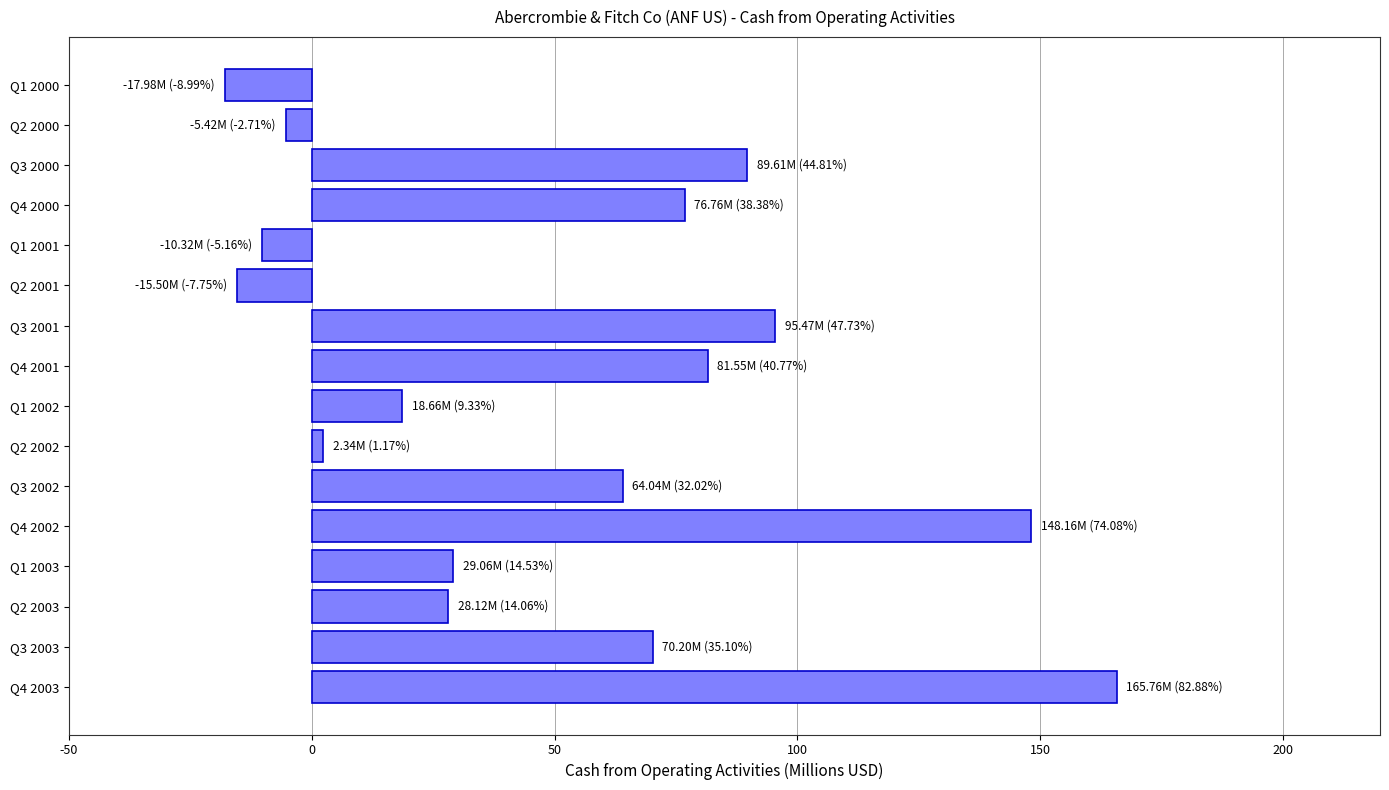

What is the smallest value displayed?

-18.0